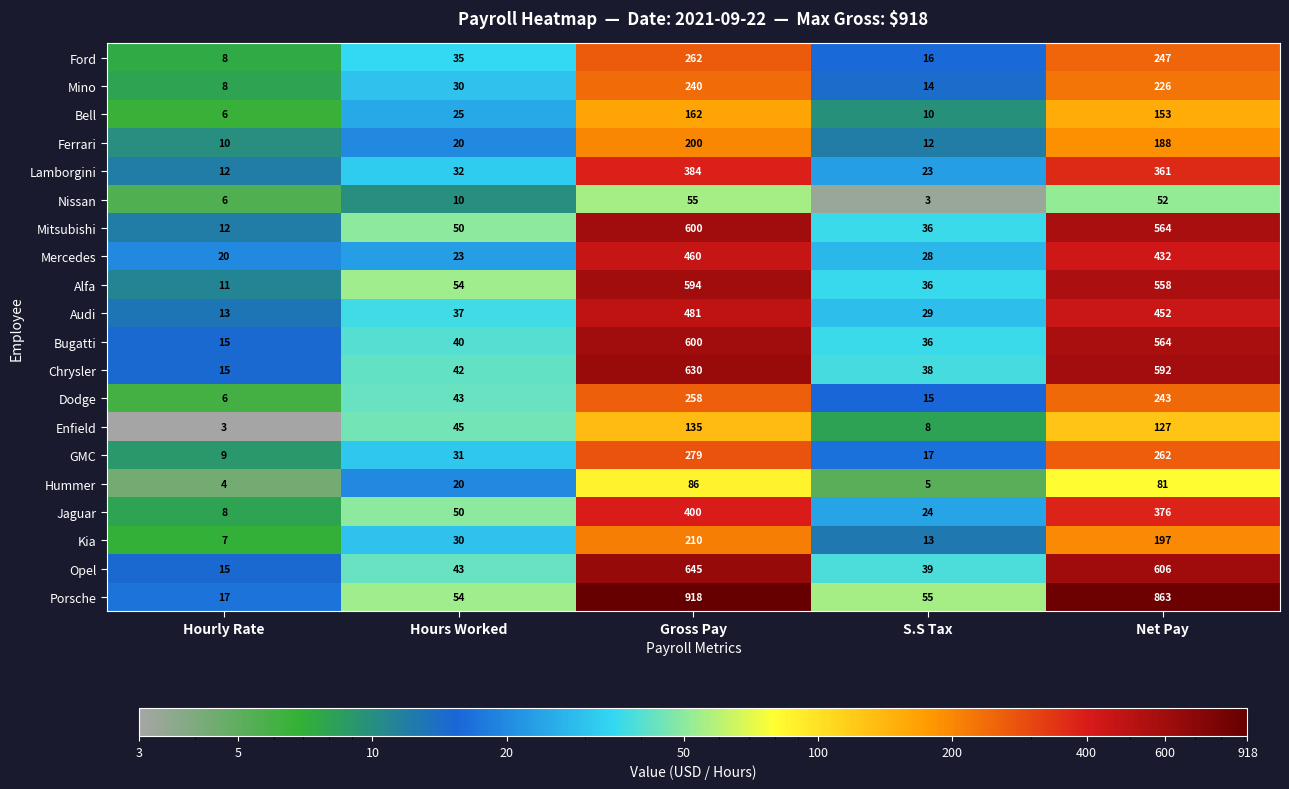

At which category is the sum across all series the highest?

Gross Pay